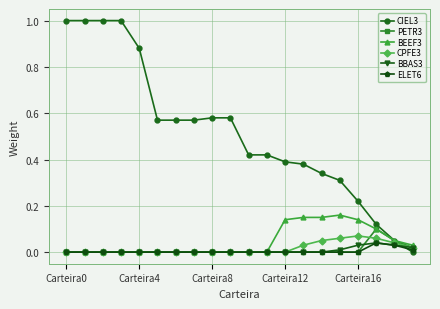

What are all the series names shown in the legend?

CIEL3, PETR3, BEEF3, CPFE3, BBAS3, ELET6